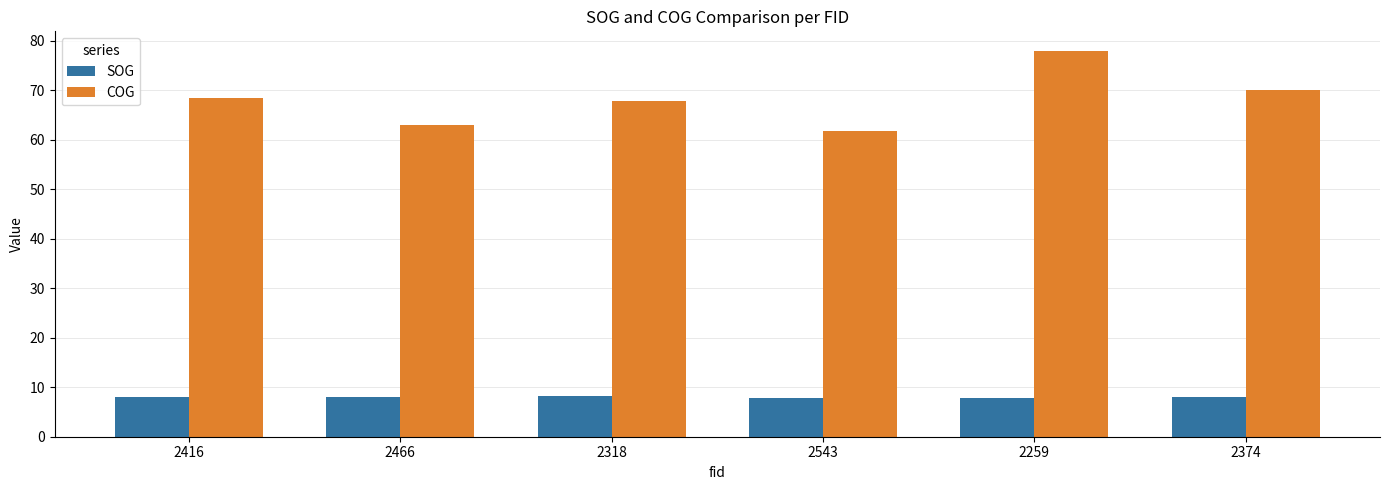

Is the value of COG at 2259 greater than the value of SOG at 2318?

Yes